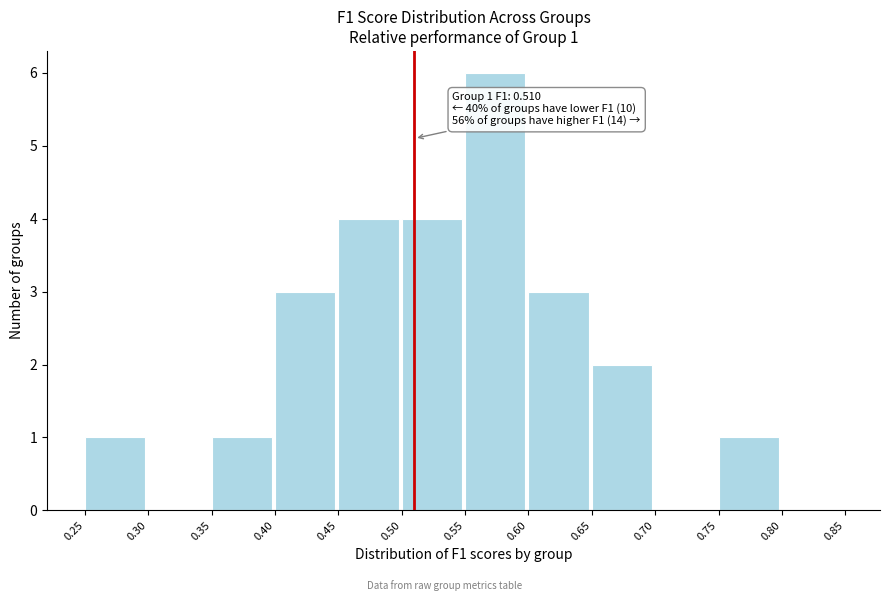

Which range on the x-axis has the tallest bar?

0.55 to 0.60